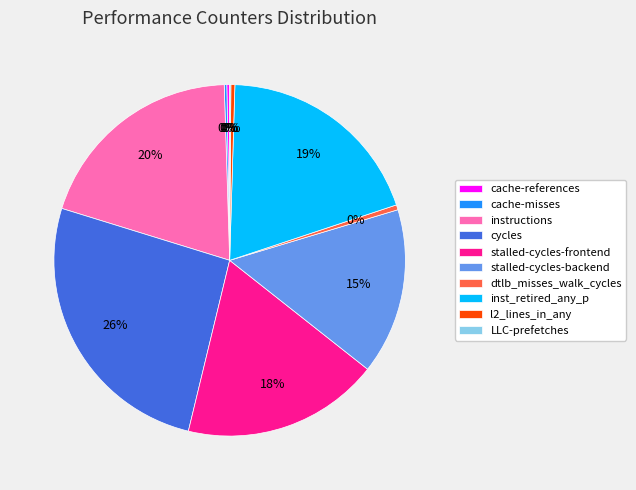

Combined, do l2_lines_in_any and stalled-cycles-backend account for over 50%?

No